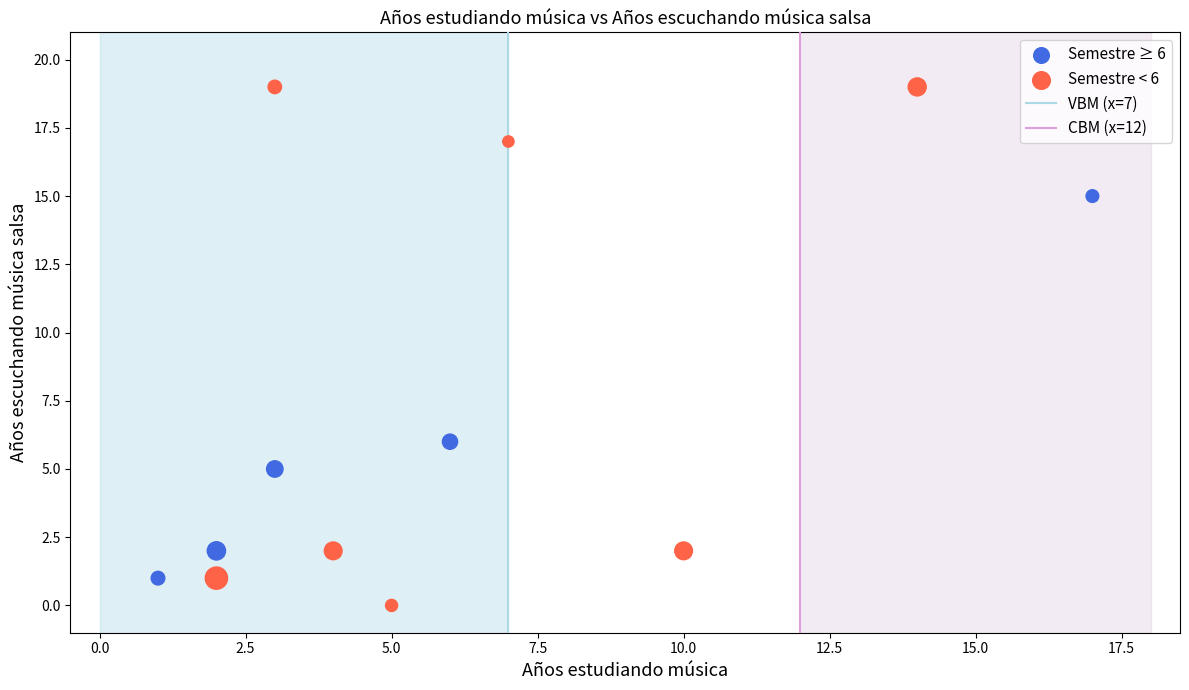

Which series contains the lowest Y value?

Semestre < 6